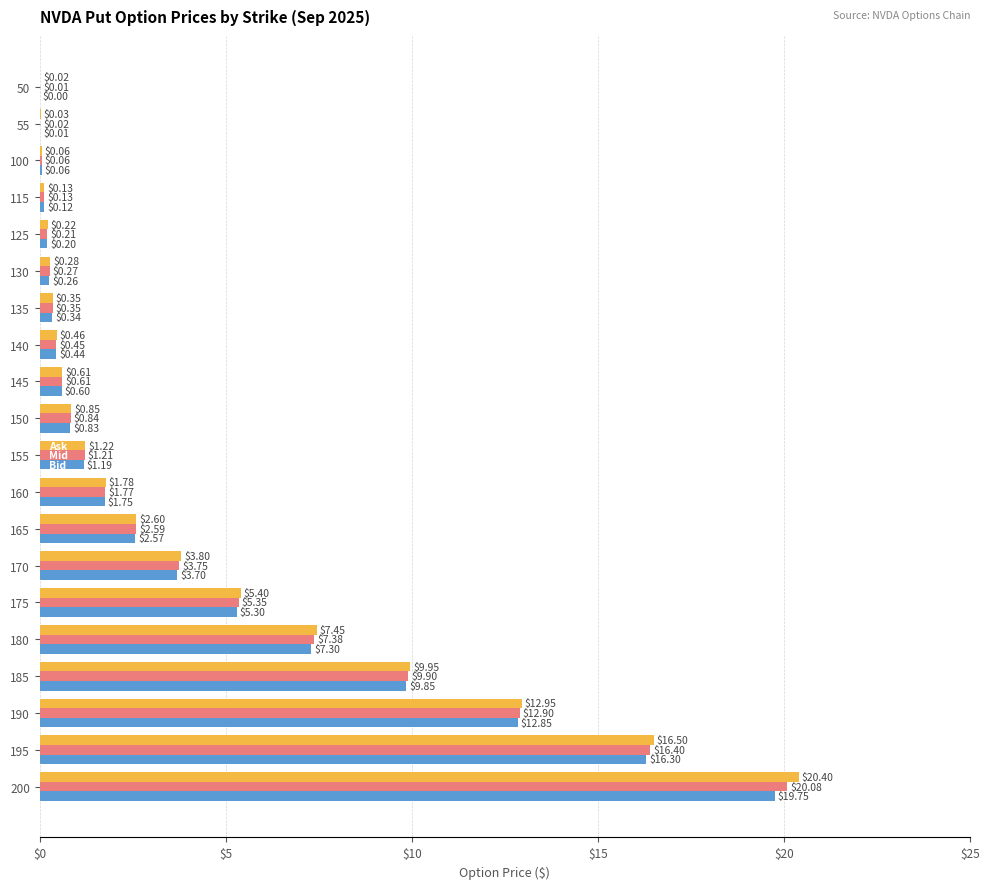

What is the total value across all series at 155?

3.6